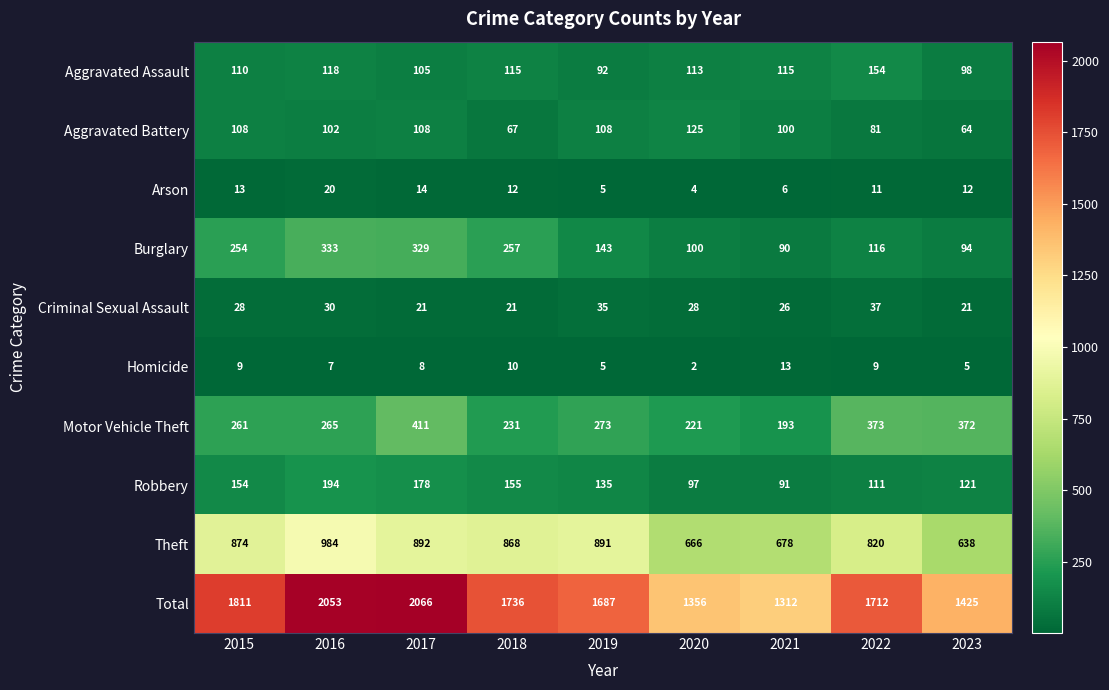

The value of Homicide at 2016 is 3. True or false?

False